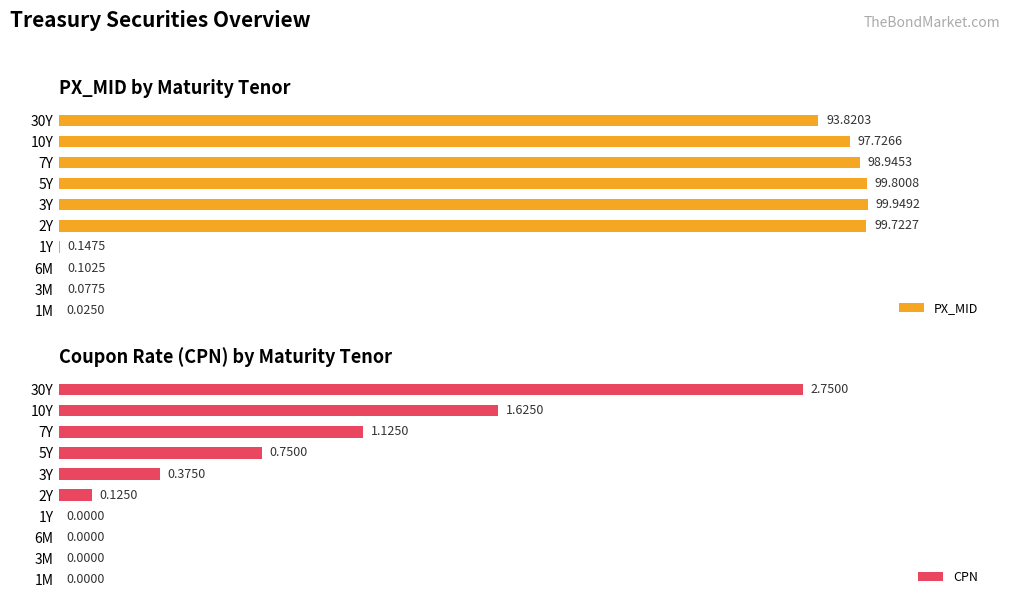

How many bars are there in total?

20